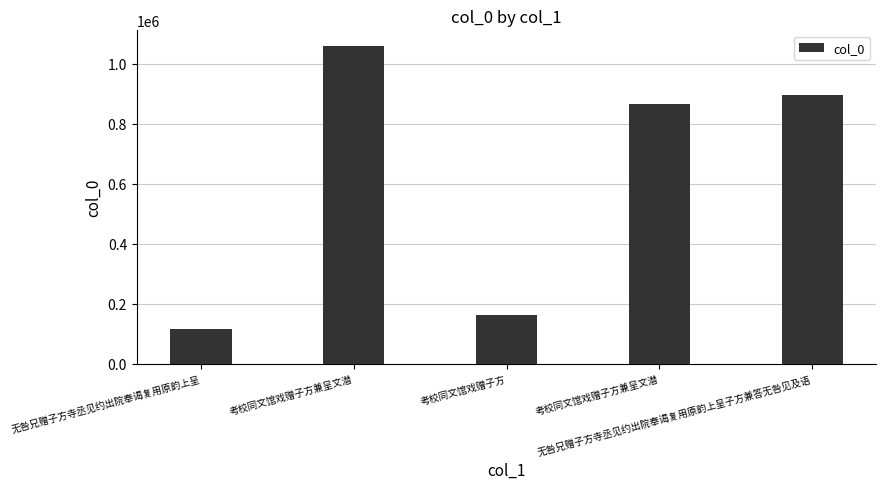

How many data points does each series have?

5